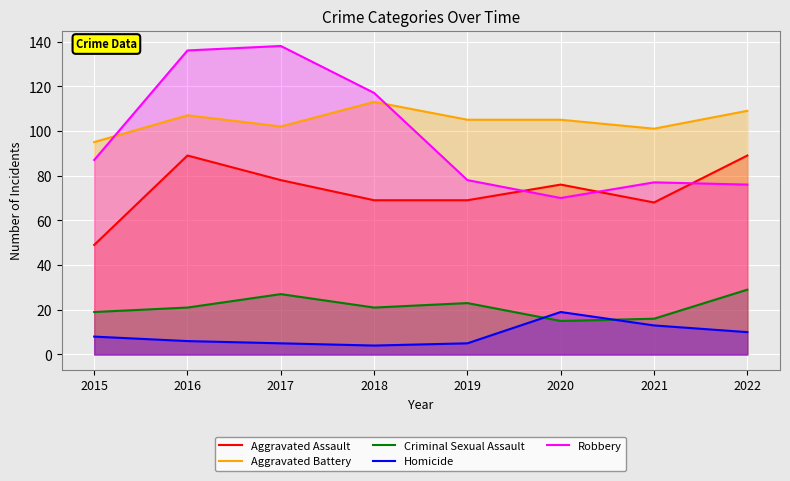

Reading left to right, what are all the values shown in this chart?

Aggravated Assault: 49	89	78	69	69	76	68	89
Aggravated Battery: 95	107	102	113	105	105	101	109
Criminal Sexual Assault: 19	21	27	21	23	15	16	29
Homicide: 8	6	5	4	5	19	13	10
Robbery: 87	136	138	117	78	70	77	76